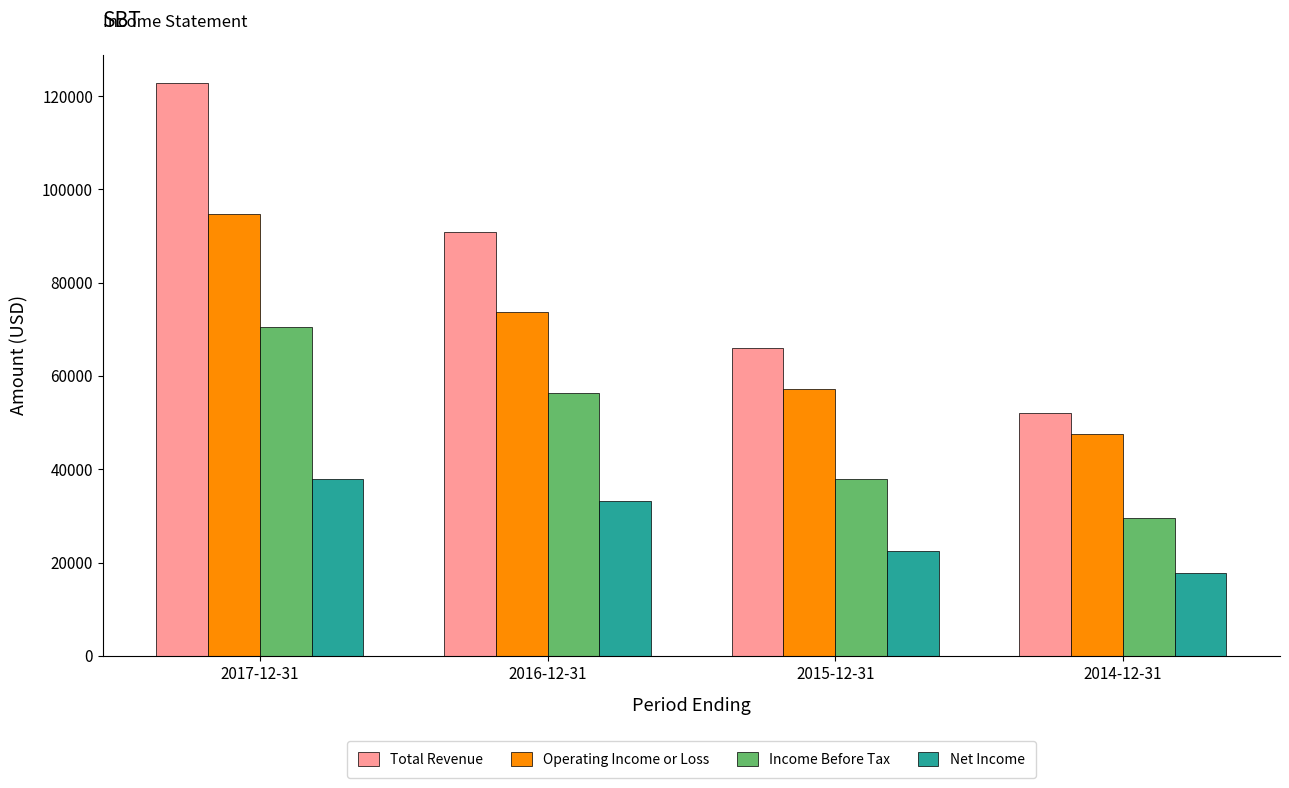

At which label does Operating Income or Loss first exceed 73700?

2017-12-31